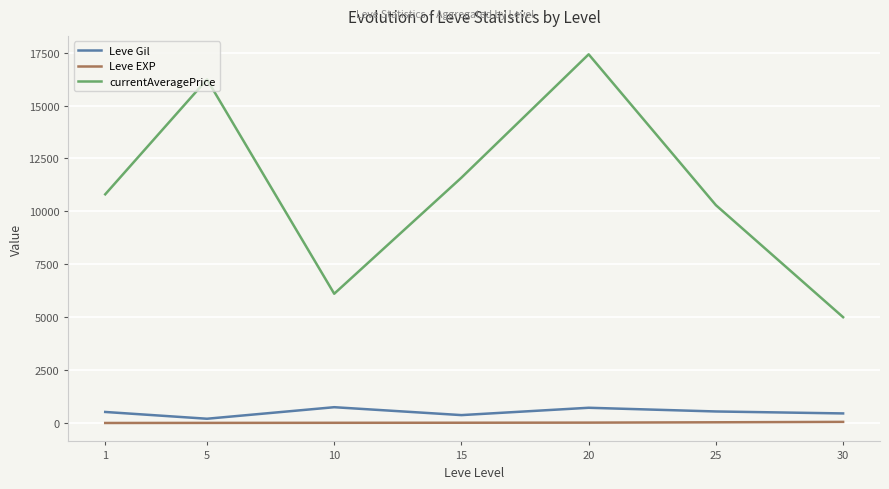

At how many categories does at least one series exceed 5316?

6